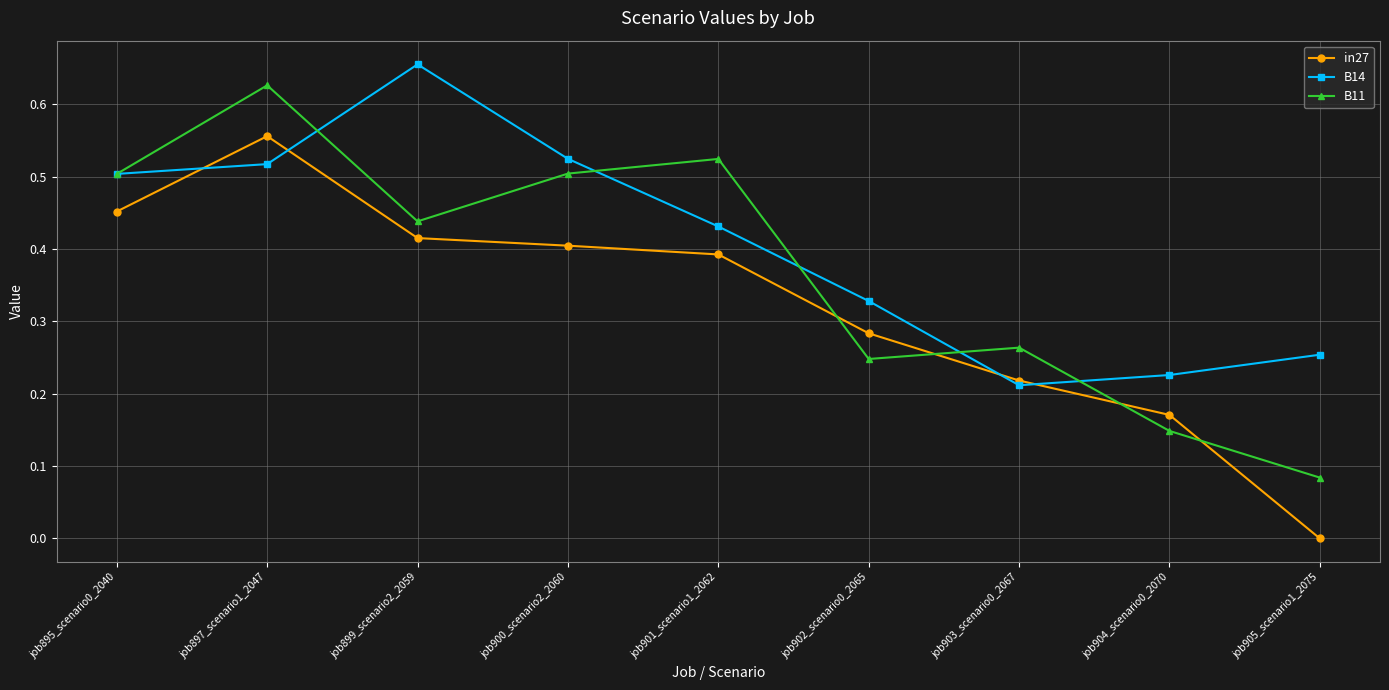

What is the total value across all series at job895_scenario0_2040?

1.5